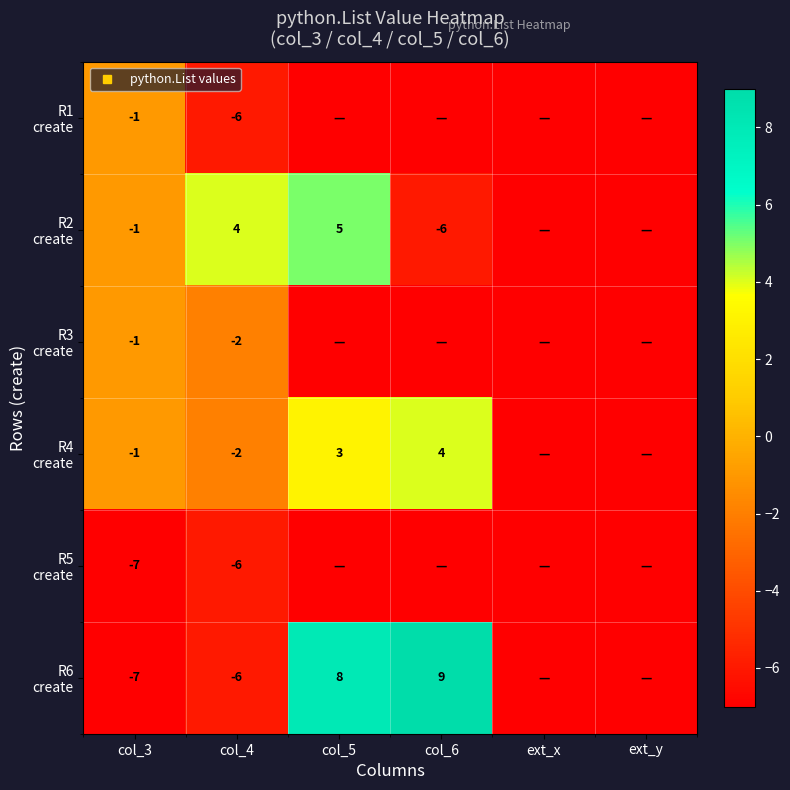

True or false: R3 create has a value of -7 at col_6.

True